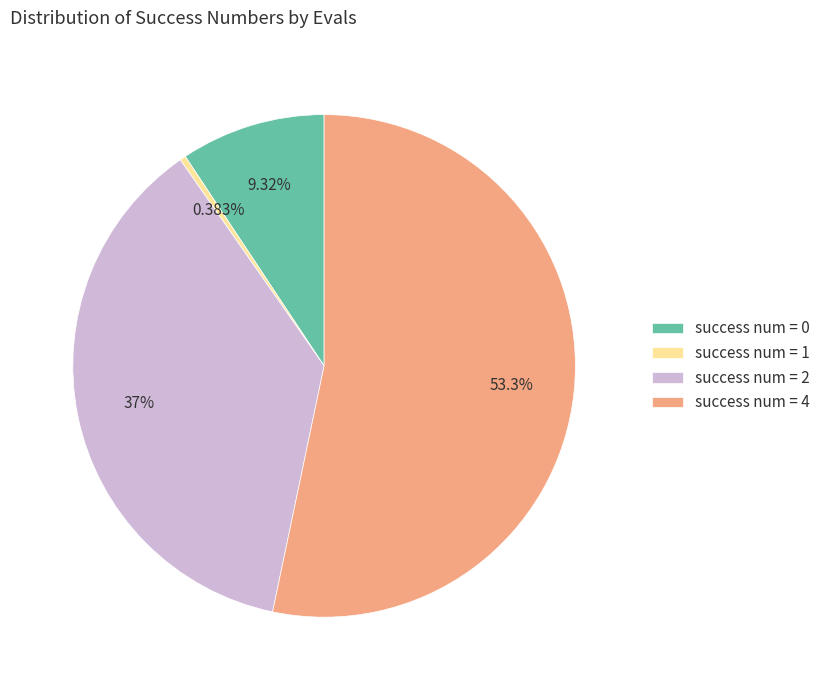

Rank the categories by value from lowest to highest.

success num = 1, success num = 0, success num = 2, success num = 4